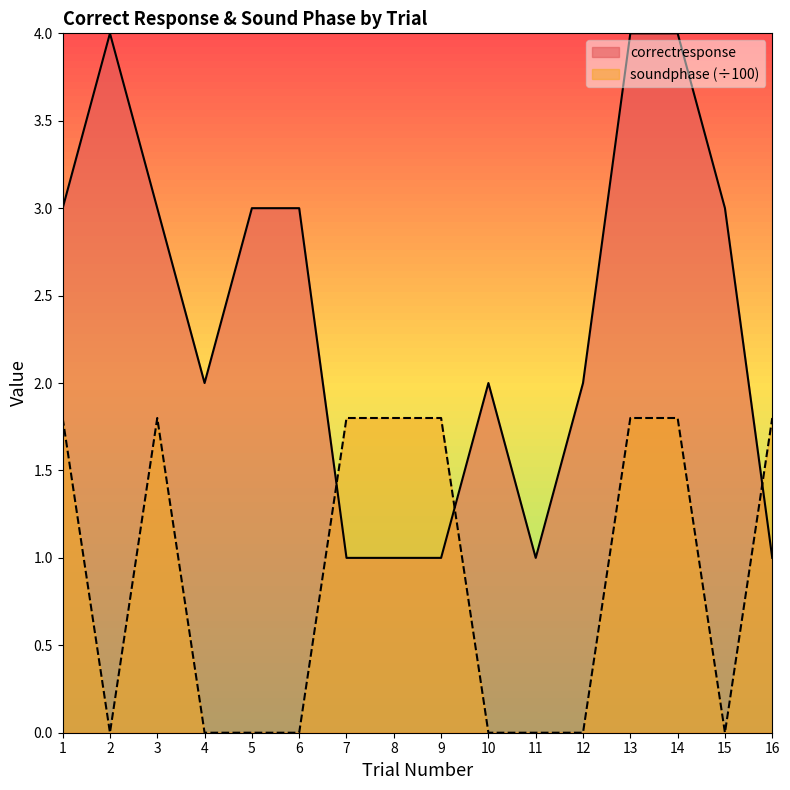

What is the total value across all series at 6?

3.0